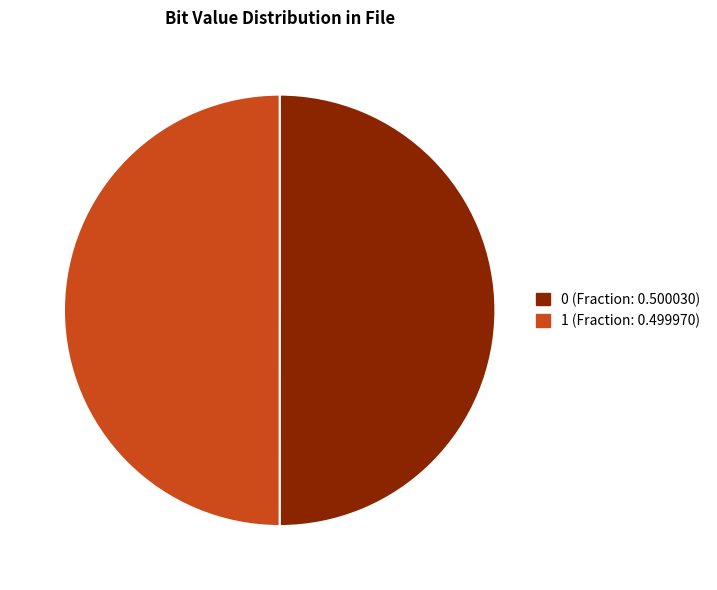

Is the sum of 0 and 1 greater than half?

Yes